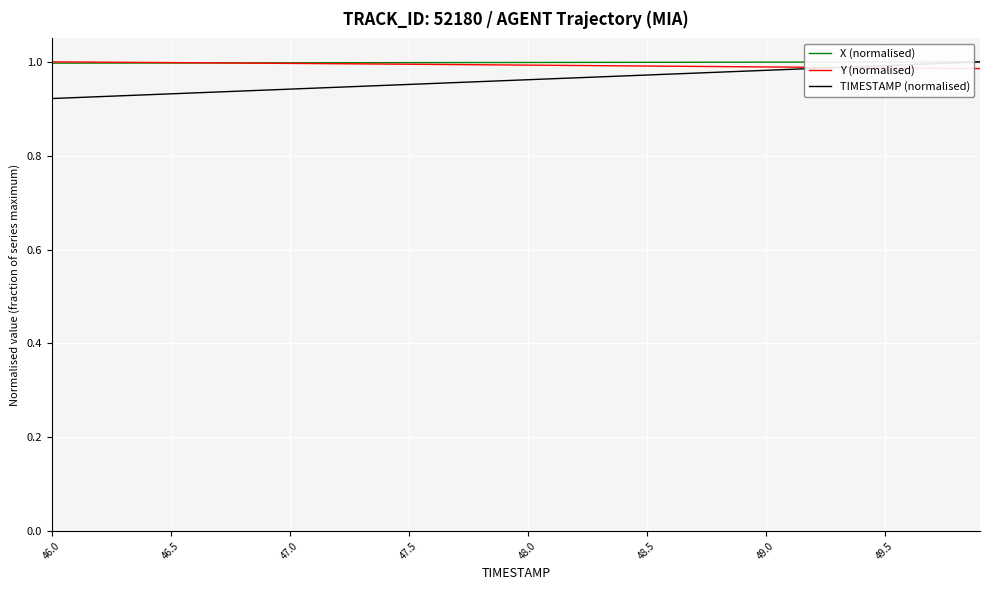

Which series has the largest range (max minus min)?

TIMESTAMP (normalised)